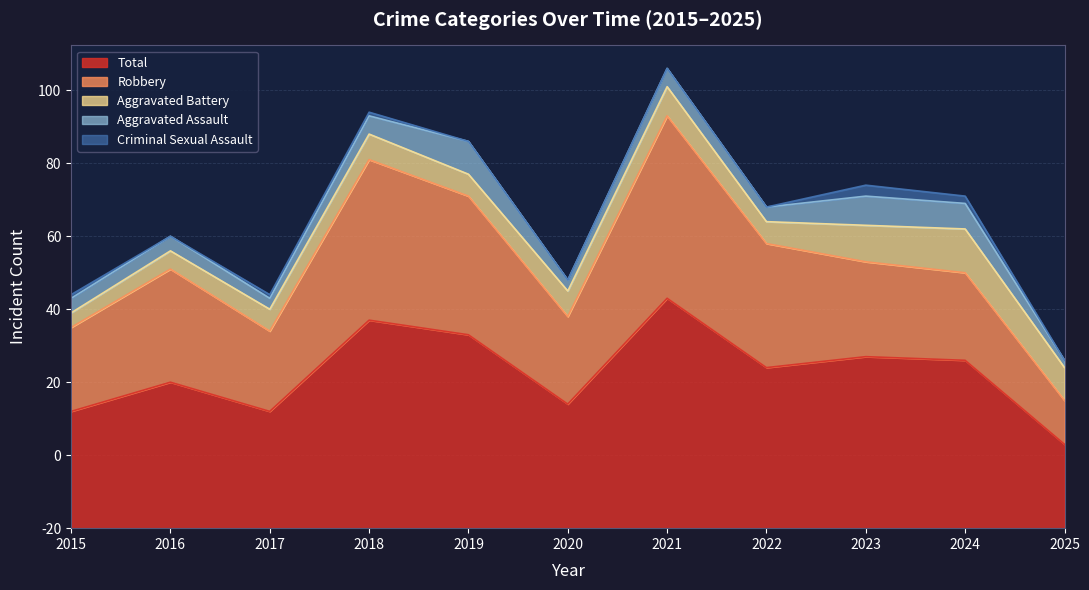

At which category does Total reach its first local peak?

2016